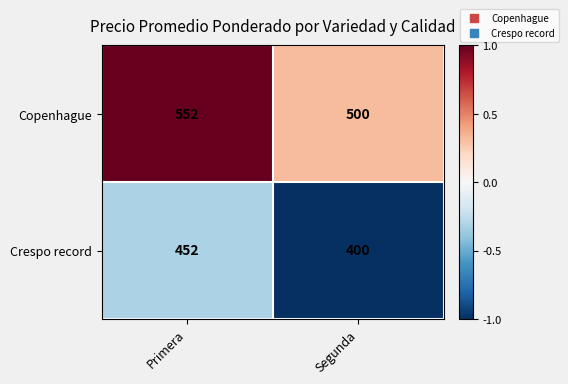

What is the difference between the highest and lowest values at Segunda?

100